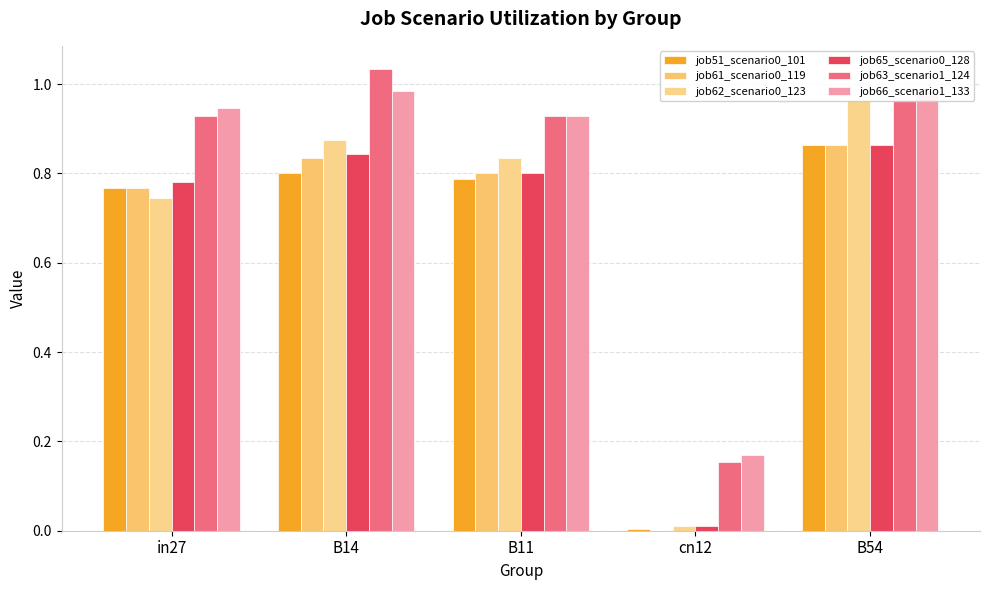

How many data points does each series have?

5